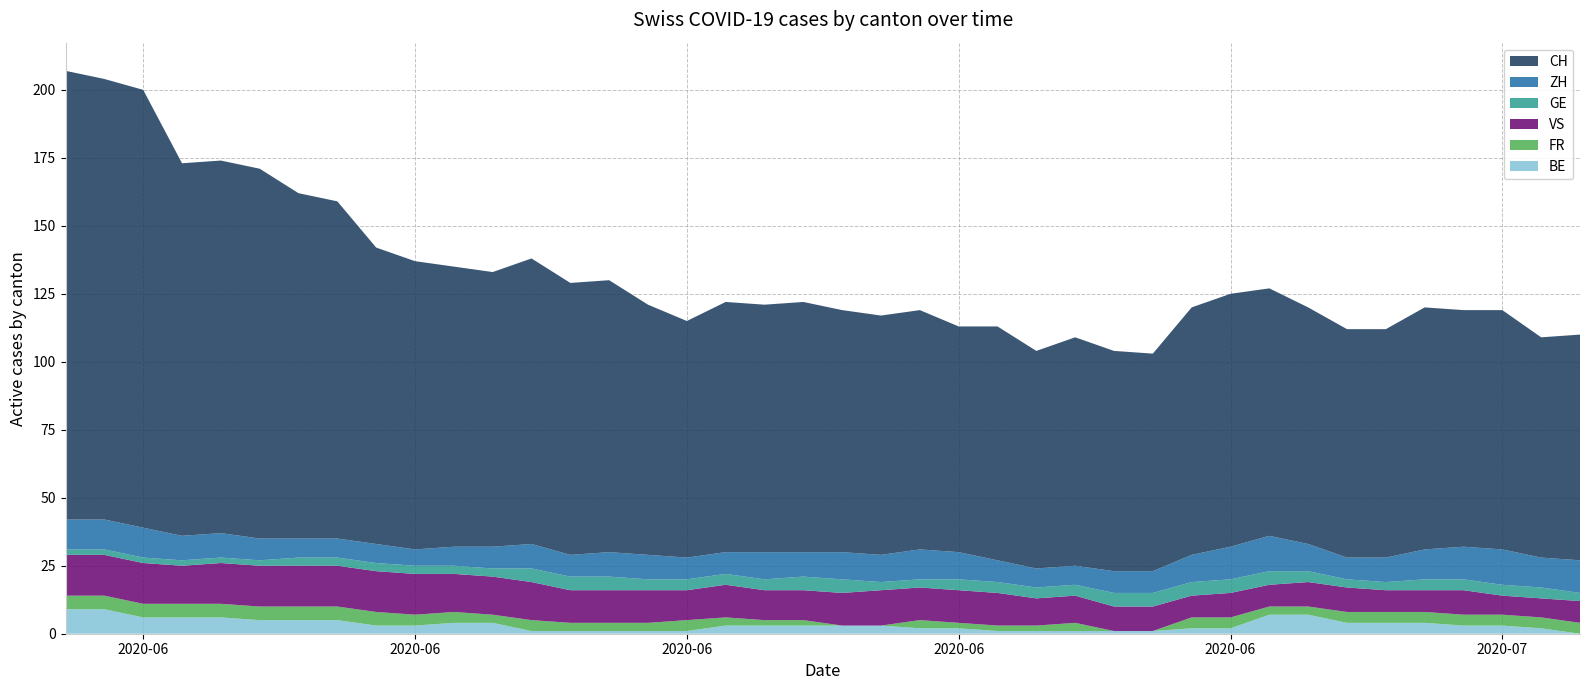

Reading right to left, list all the values displayed in this chart.

CH: 83	81	88	87	89	84	84	87	91	93	91	80	81	84	80	86	83	88	88	89	92	91	92	87	92	100	100	105	101	103	106	109	124	127	136	137	137	161	162	165
GE: 3	4	4	4	4	3	3	4	5	5	5	5	5	4	4	4	4	3	3	5	5	4	4	4	4	5	5	5	3	3	3	3	3	3	2	2	2	2	2	2
ZH: 12	11	13	12	11	9	8	10	13	12	10	8	8	7	7	8	10	11	10	10	9	10	8	8	9	9	8	9	8	7	6	7	7	7	8	9	9	11	11	11
VS: 8	7	7	9	8	8	9	9	8	9	8	9	9	10	10	12	12	12	13	12	11	11	12	11	12	12	12	14	14	14	15	15	15	15	15	15	14	15	15	15
FR: 4	4	4	4	4	4	4	3	3	4	4	0	0	3	2	2	2	3	0	0	2	2	3	4	3	3	3	4	3	4	4	5	5	5	5	5	5	5	5	5
BE: 0	2	3	3	4	4	4	7	7	2	2	1	1	1	1	1	2	2	3	3	3	3	3	1	1	1	1	1	4	4	3	3	5	5	5	6	6	6	9	9